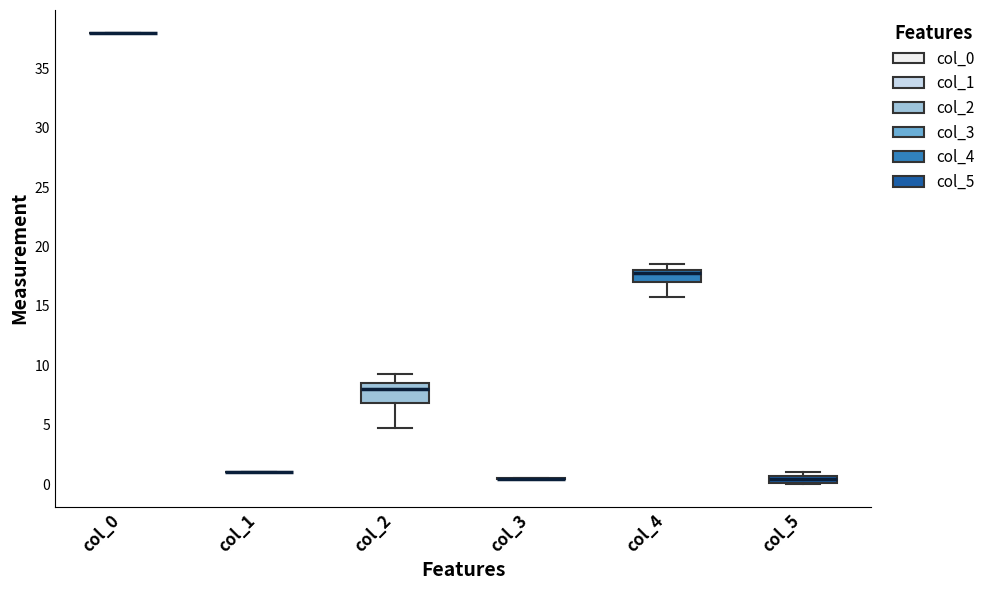

Which box is the tallest, from its lower edge to its upper edge?

col_2